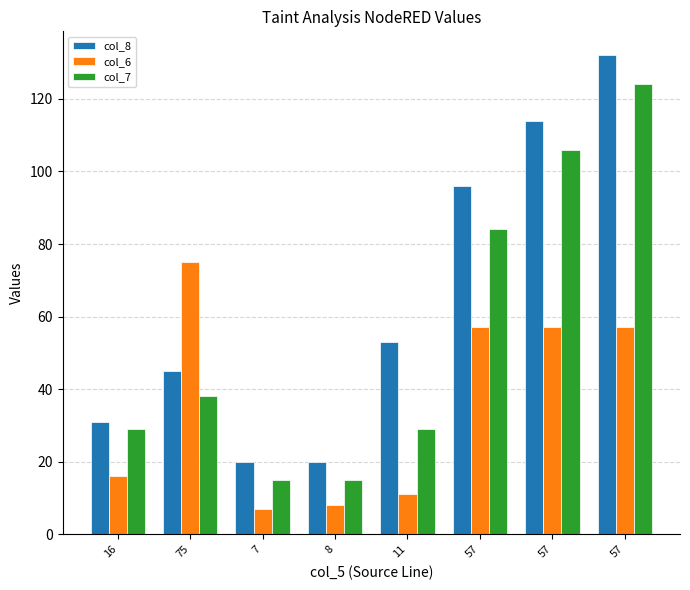

Is it true that col_8 equals 132 at 57?

True